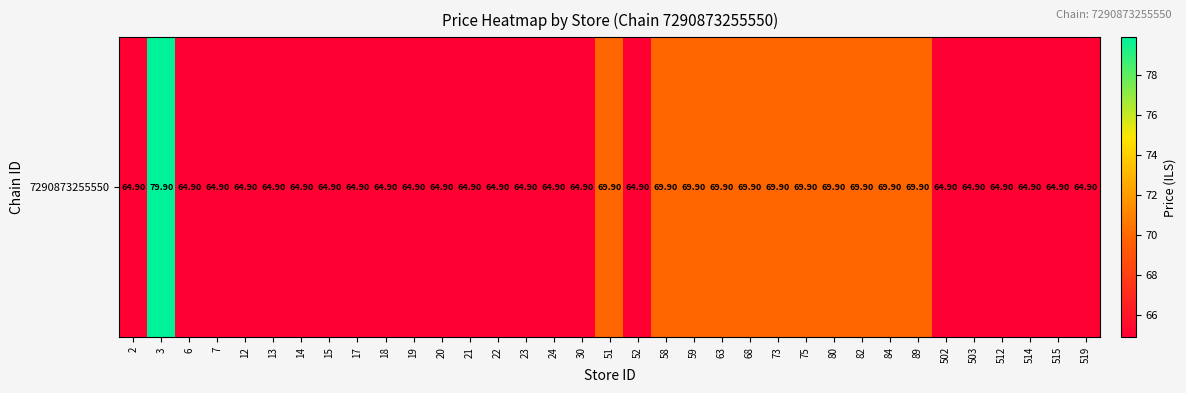

At which category does the chart reach its minimum across all series?

2